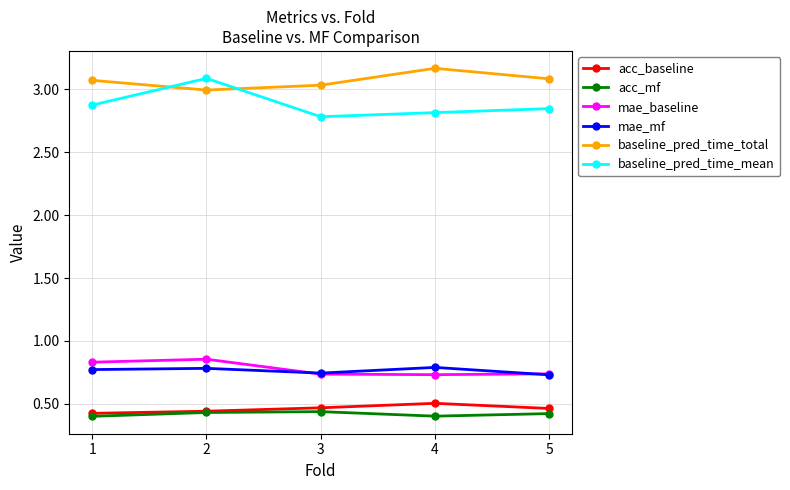

How many acc_baseline values are between 0 and 1?

5